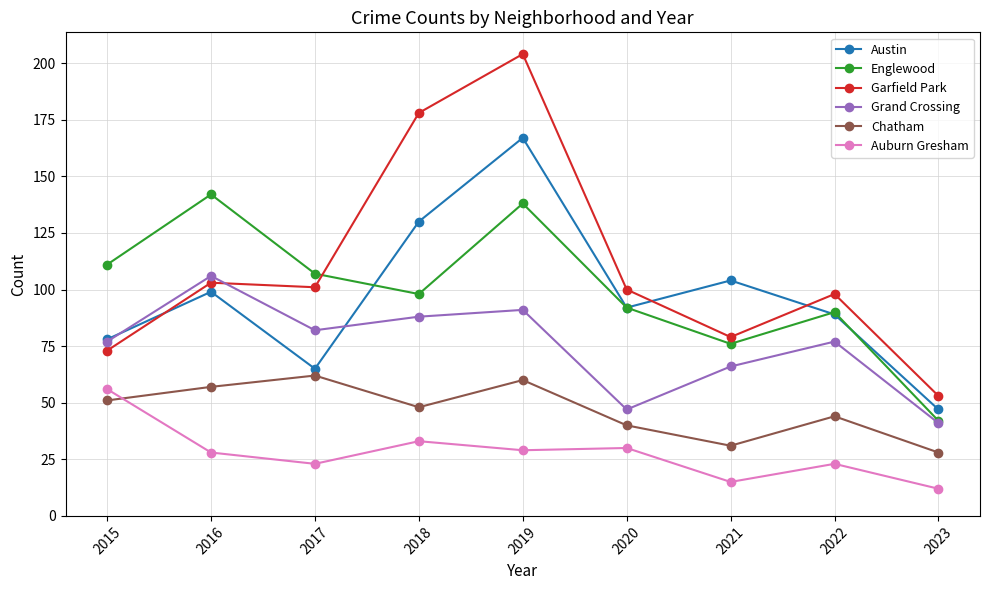

Where do Austin and Garfield Park first cross each other?

2015 and 2016